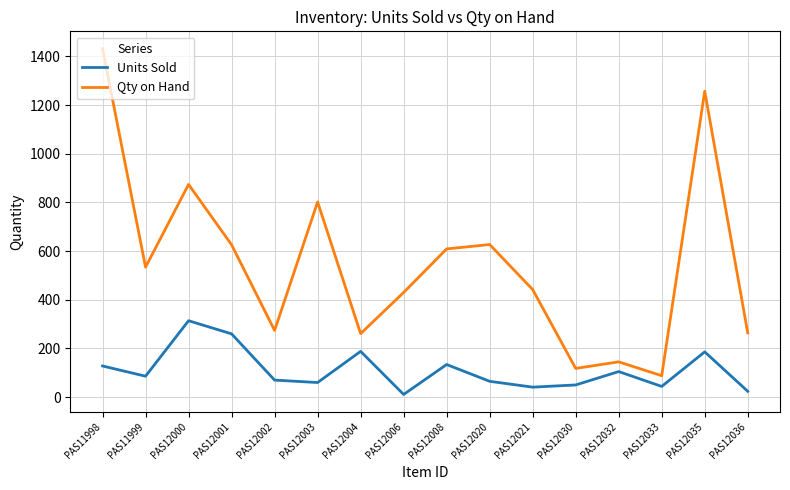

What is the highest value of the Units Sold series?

314